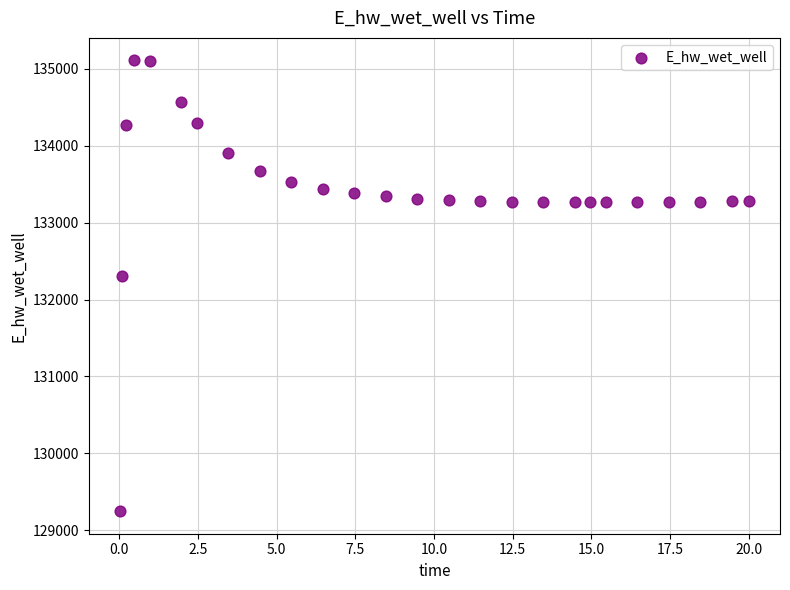

What Y value in the scatter plot is closest to 132178?

132306.5